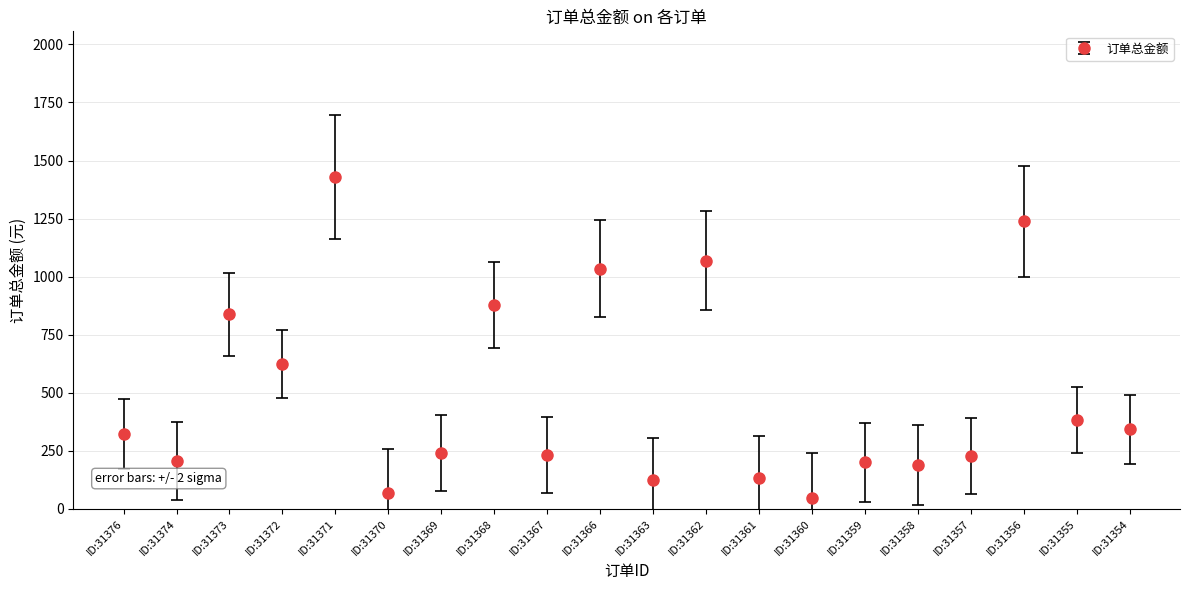

True or false: the data shows 101 at ID:31367.

False